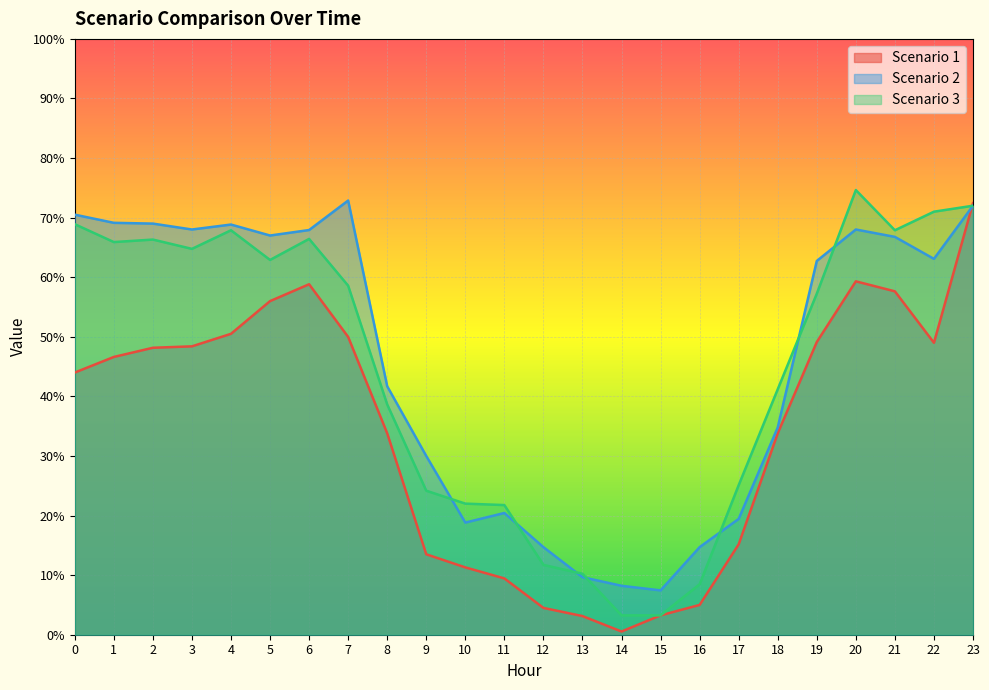

Is it true that Scenario 2 equals 68.0 at 3?

True